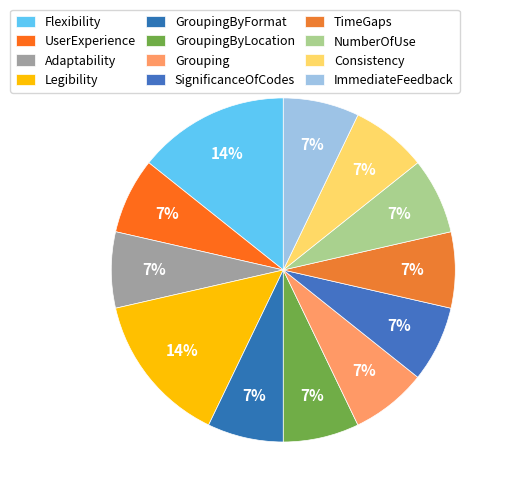

True or false: Grouping accounts for 7% of the total.

True